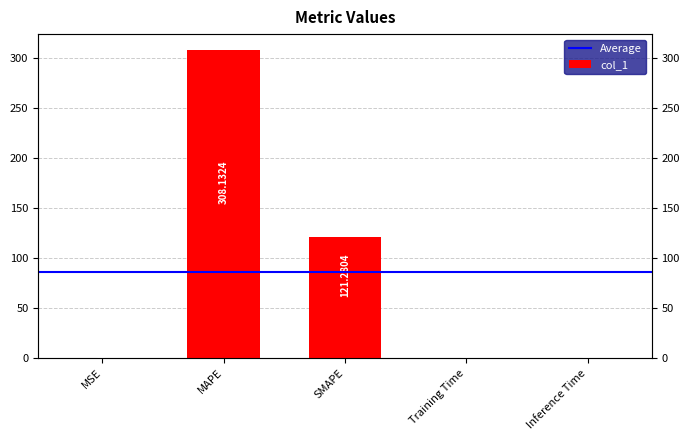

List the labels in order of value, smallest first.

Inference Time, Training Time, MSE, SMAPE, MAPE